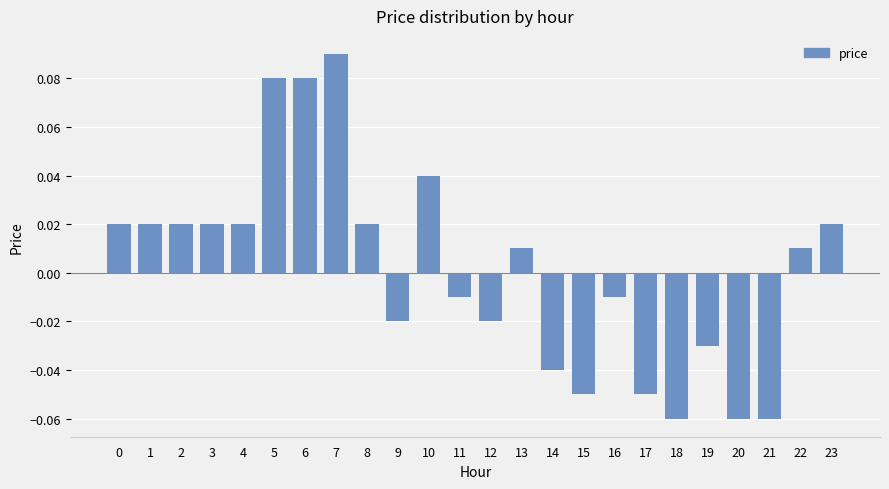

How many bars are there in total?

24